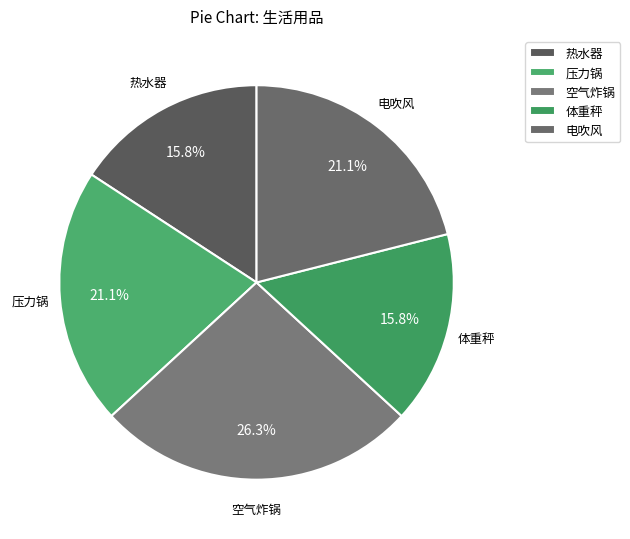

To the nearest percent, what portion does 空气炸锅 represent?

26%